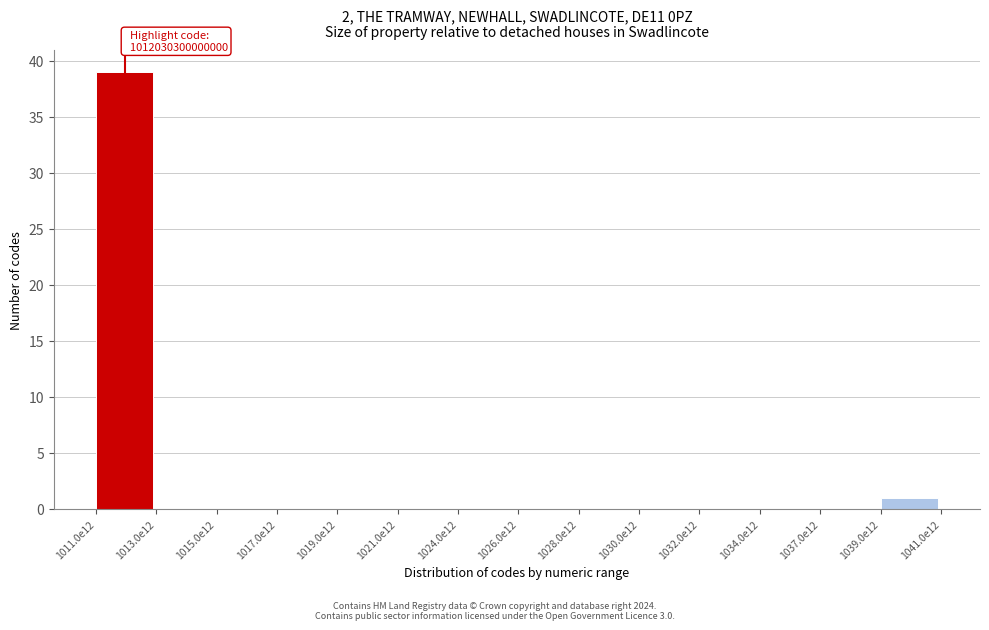

Reading left to right, transcribe all the data shown in this chart.

1011.0e12=39	1013.0e12=0	1015.0e12=0	1017.0e12=0	1019.0e12=0	1021.0e12=0	1024.0e12=0	1026.0e12=0	1028.0e12=0	1030.0e12=0	1032.0e12=0	1034.0e12=0	1037.0e12=0	1039.0e12=1